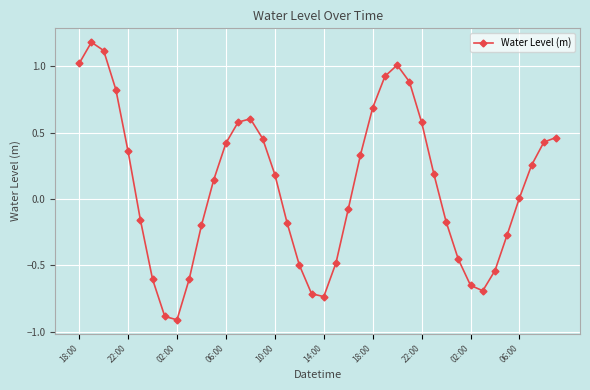

How many series are shown in this chart?

1